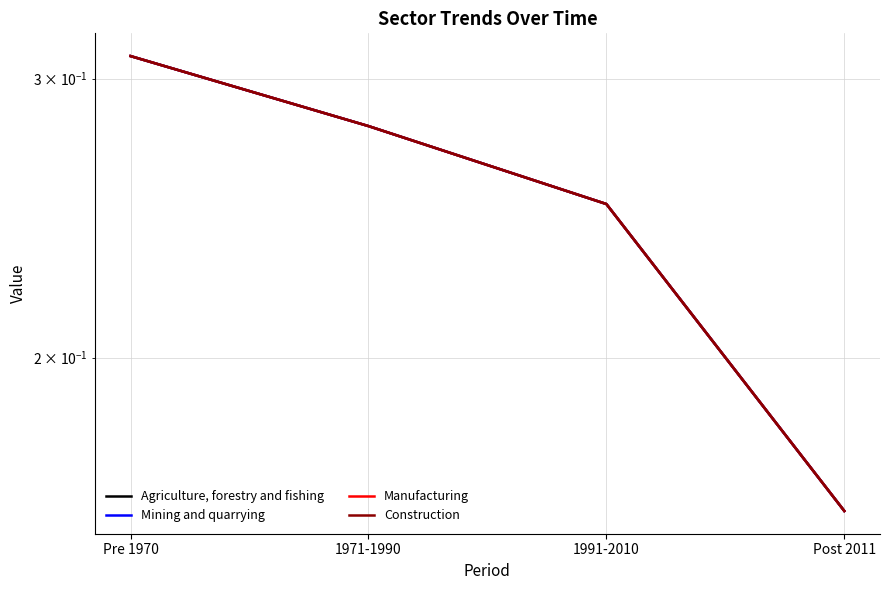

True or false: Agriculture, forestry and fishing and Manufacturing cross at least once.

False